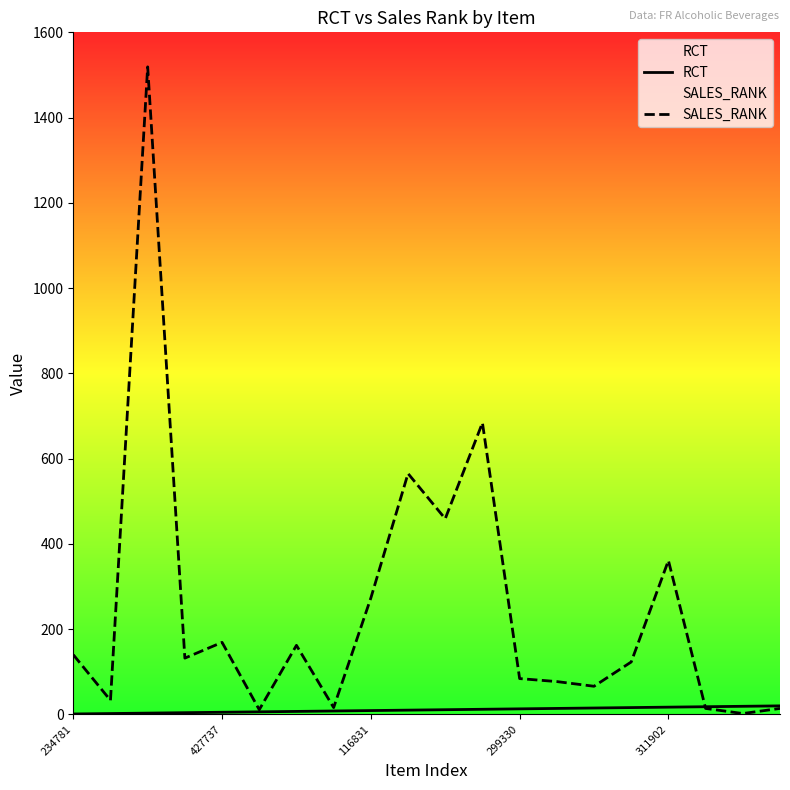

How many lines are shown in the chart?

2